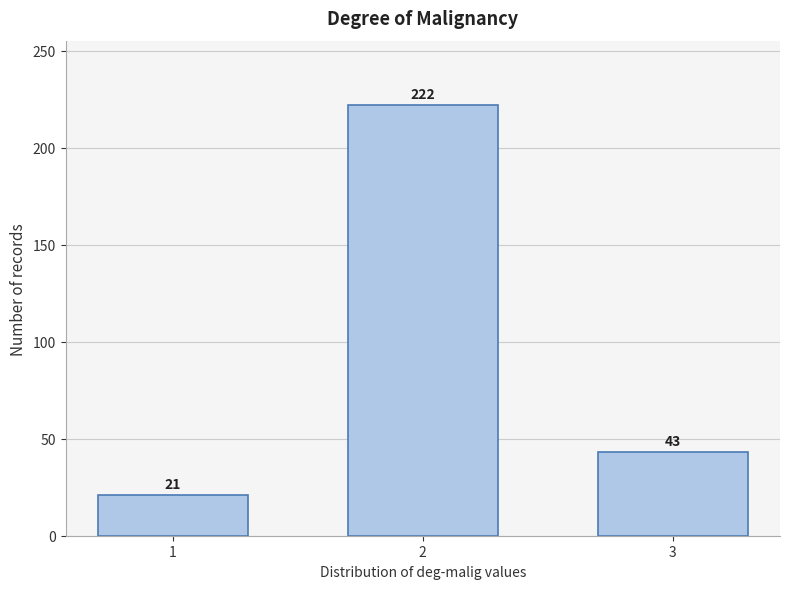

Reading left to right, list all the values displayed in this chart.

1=21	2=222	3=43